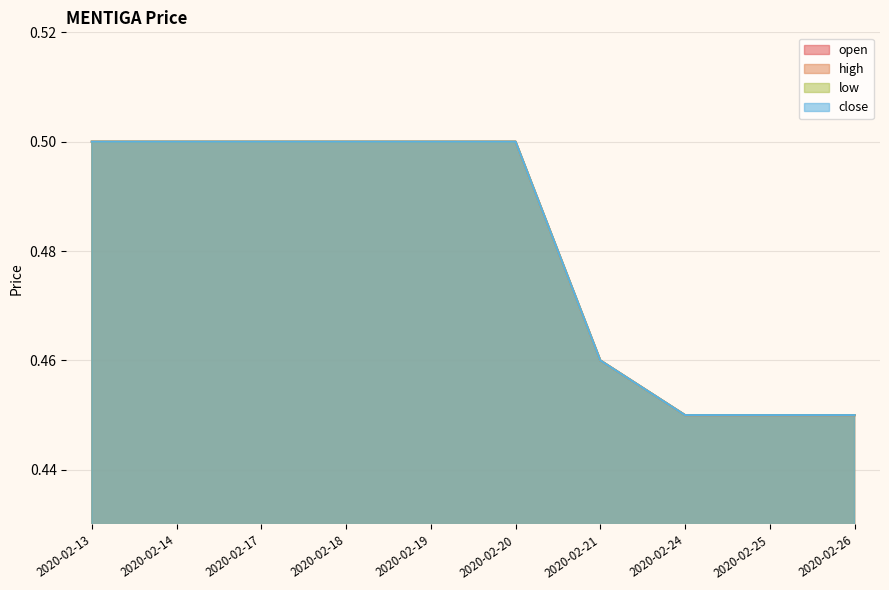

True or false: close and high intersect in this chart.

False